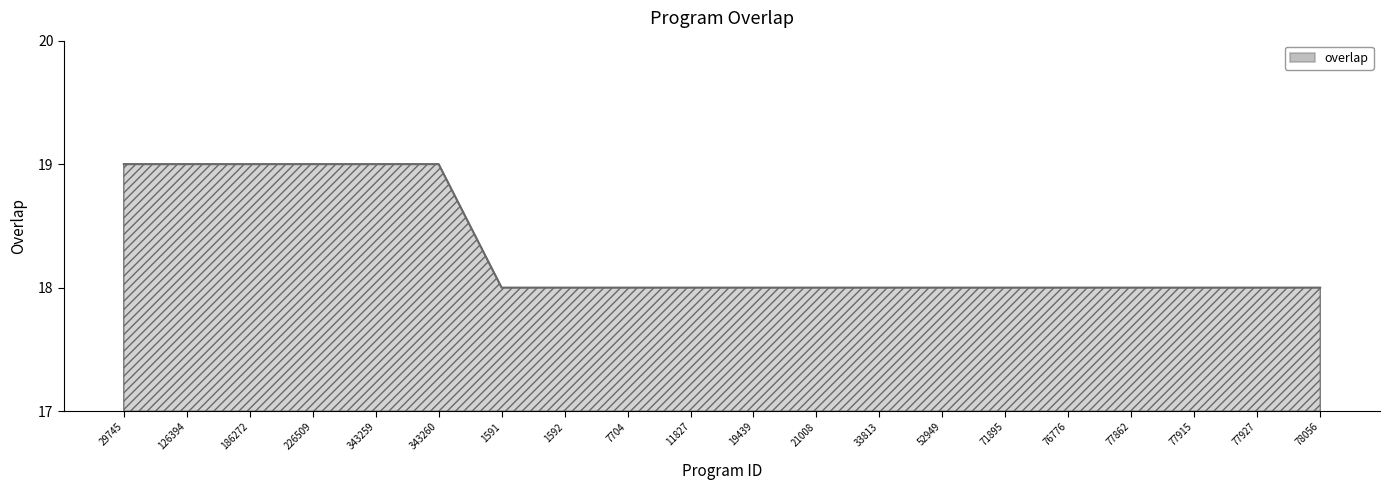

What is the maximum value shown in the chart?

19